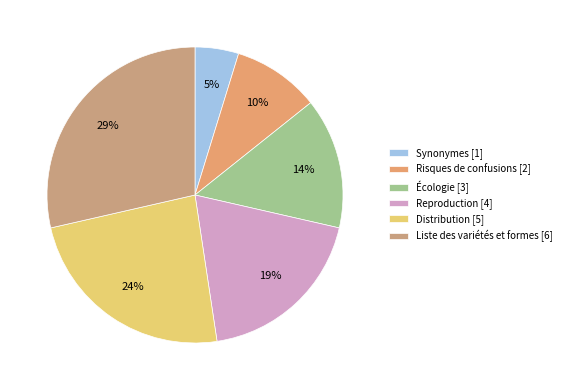

Combined, what portion of the pie is Liste des variétés et formes and Risques de confusions?

38.1%